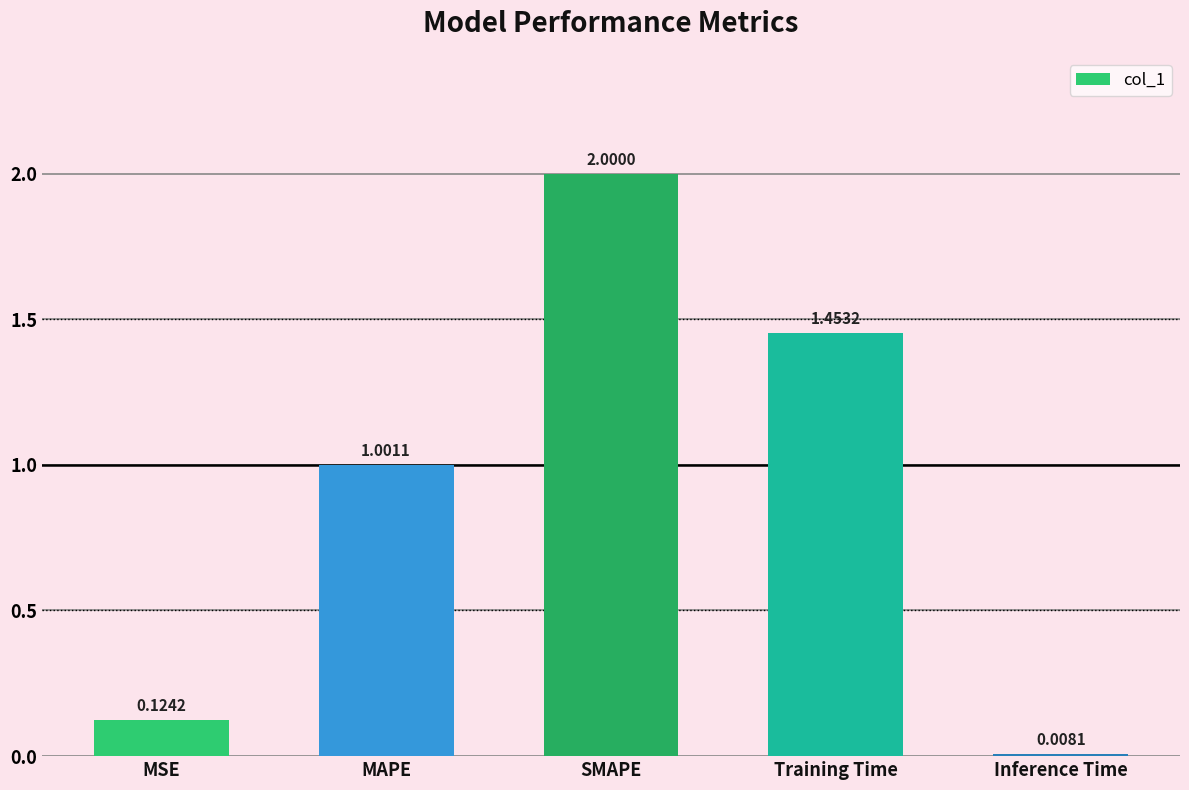

True or false: the data shows 2.0 at SMAPE.

True